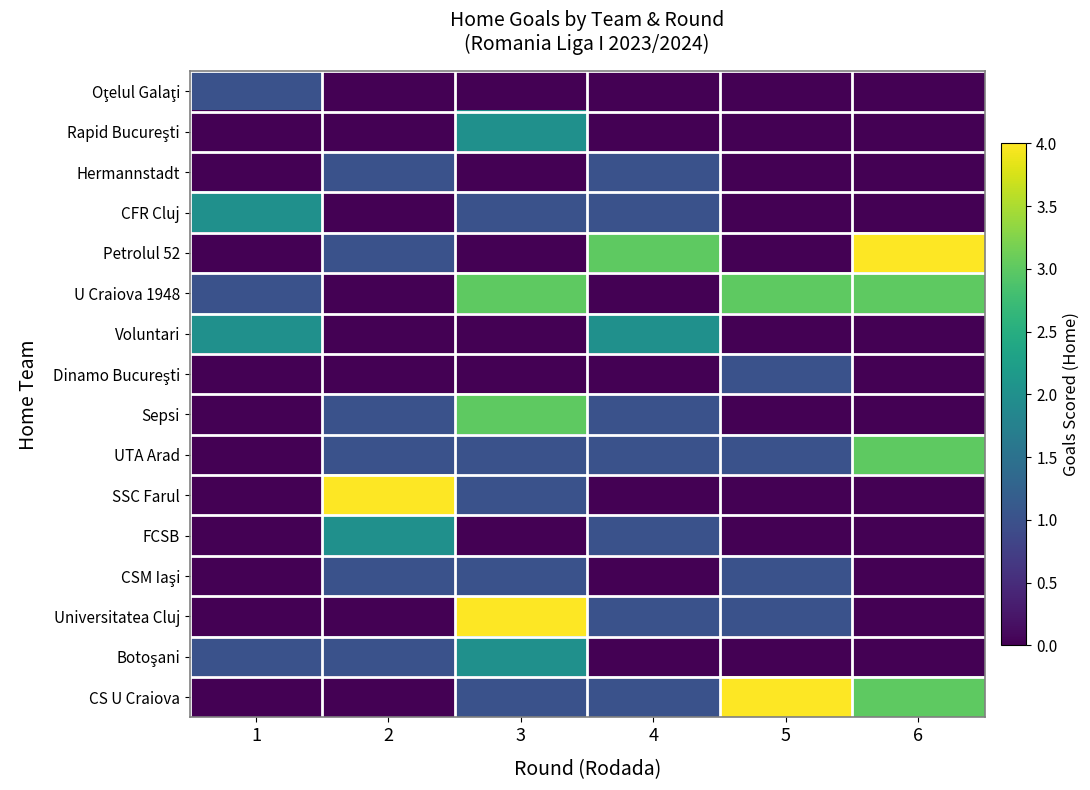

At which category is the sum across all series the highest?

3